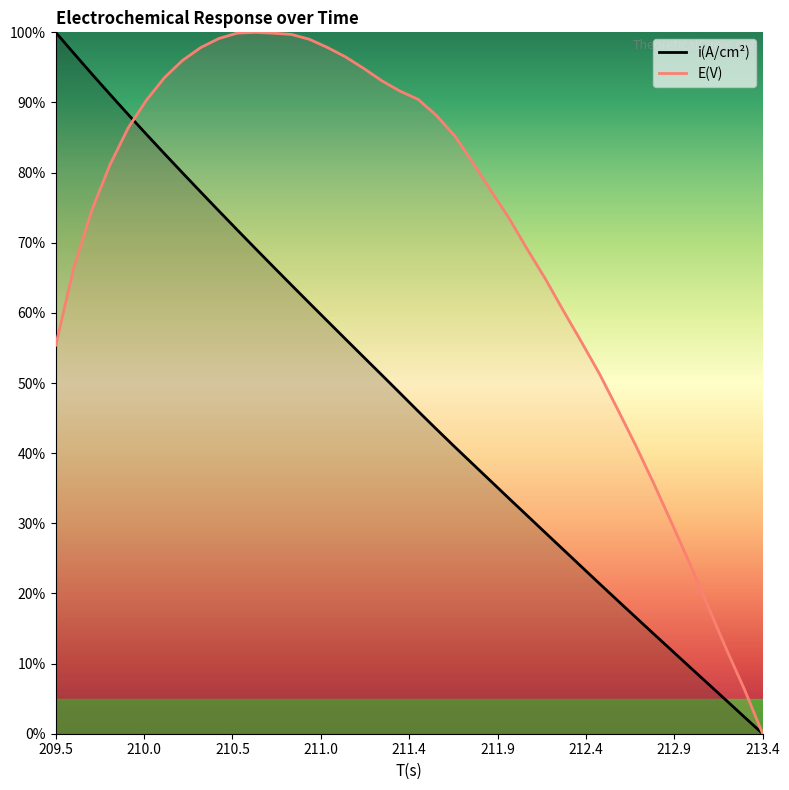

Which series has the largest total across all categories?

E(V)